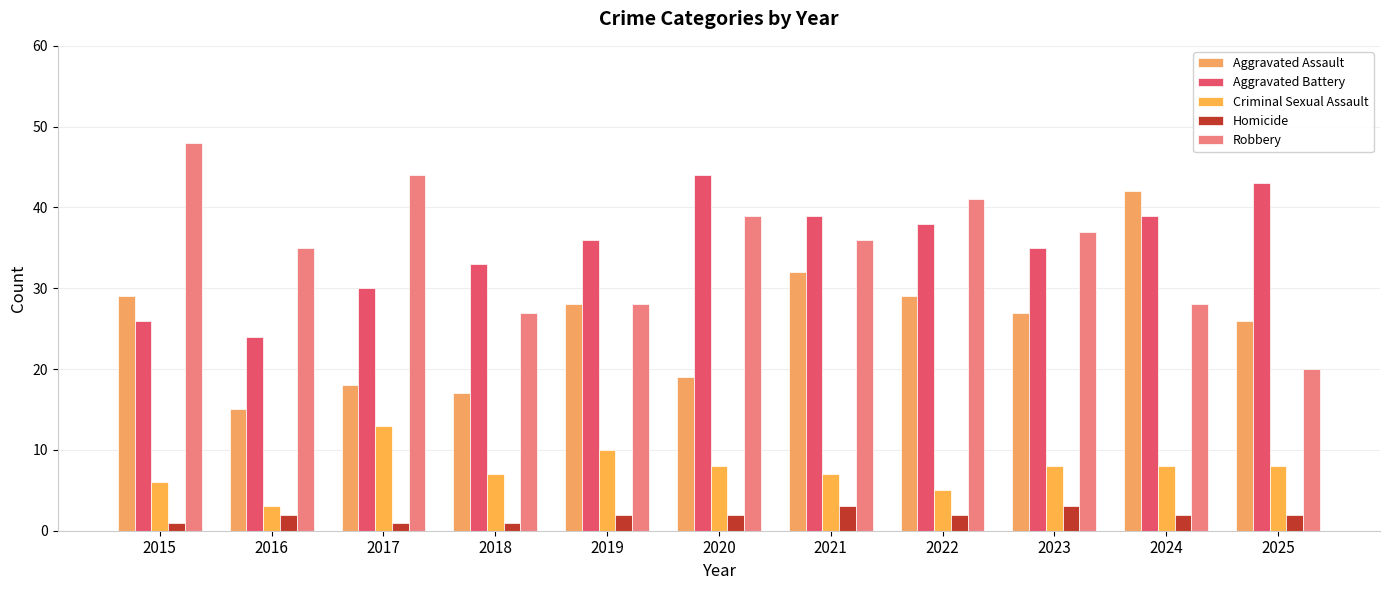

What is the sum of all Aggravated Battery values?

387